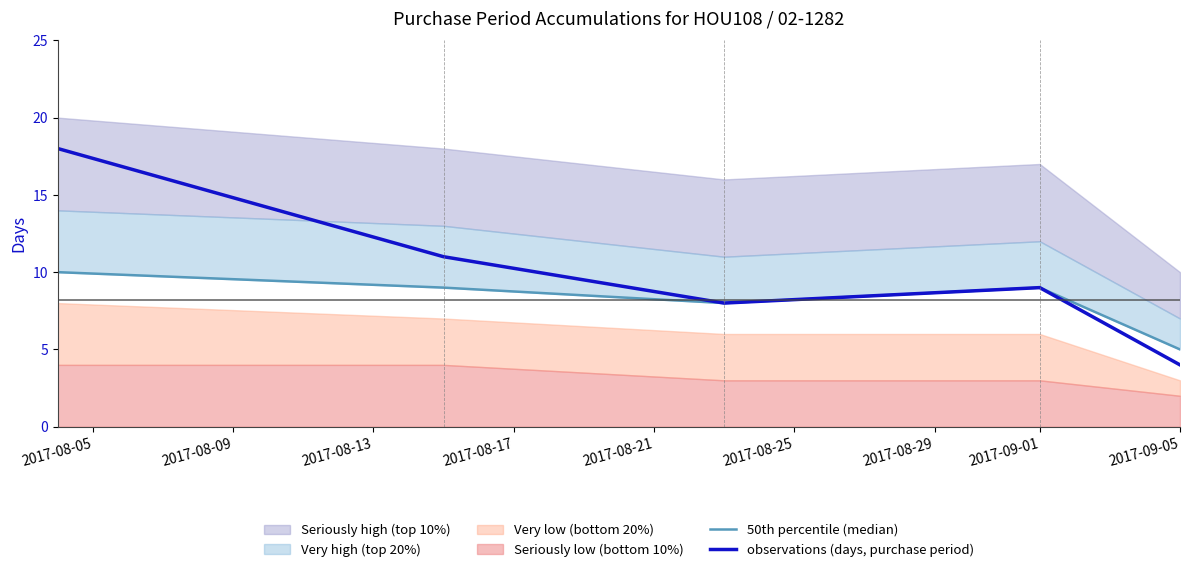

Which category has the lowest value in the observations (days, purchase period) series?

2017-09-05